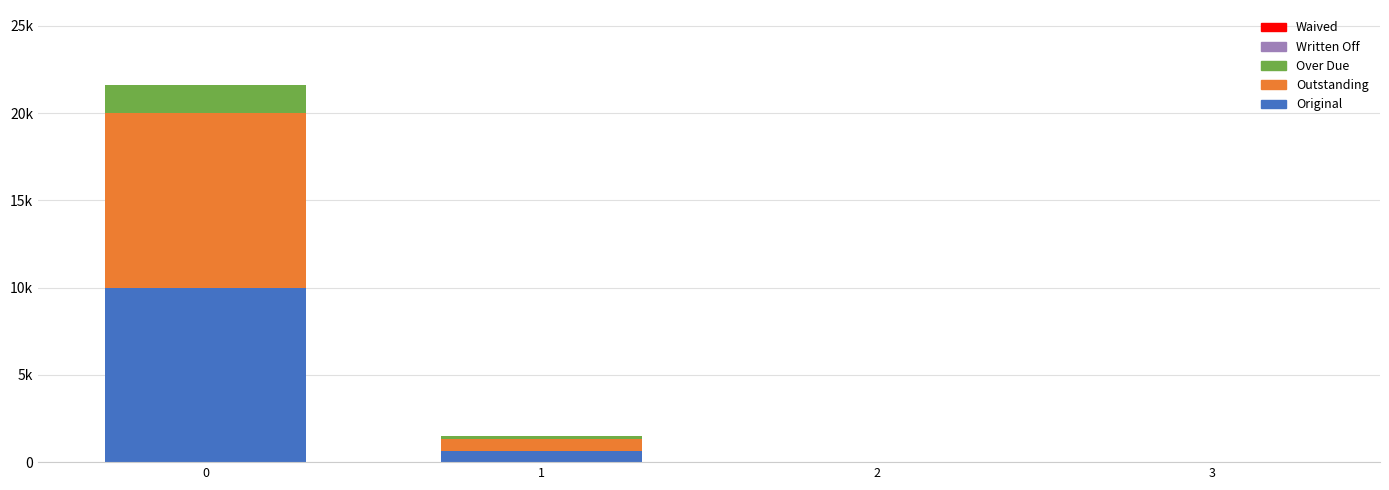

Does the chart contain stacked bars?

Yes